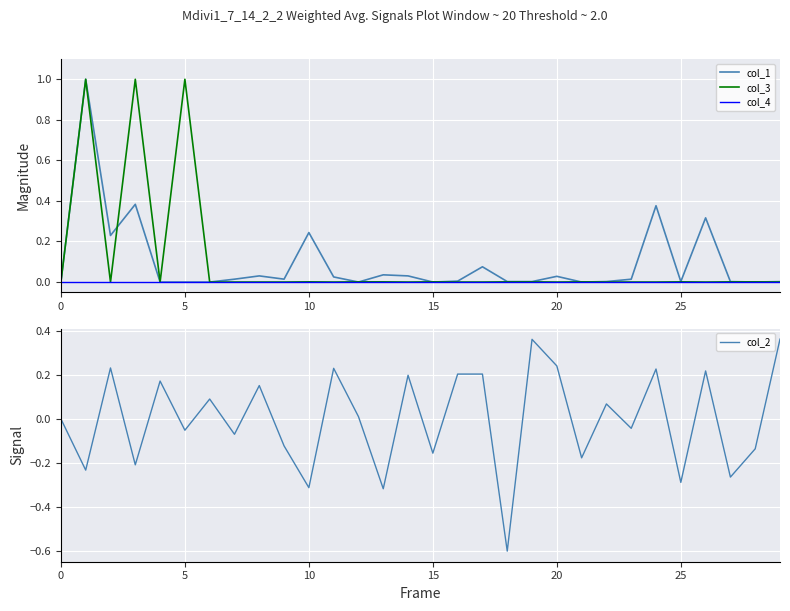

What is the sum of all col_1 values?

2.8